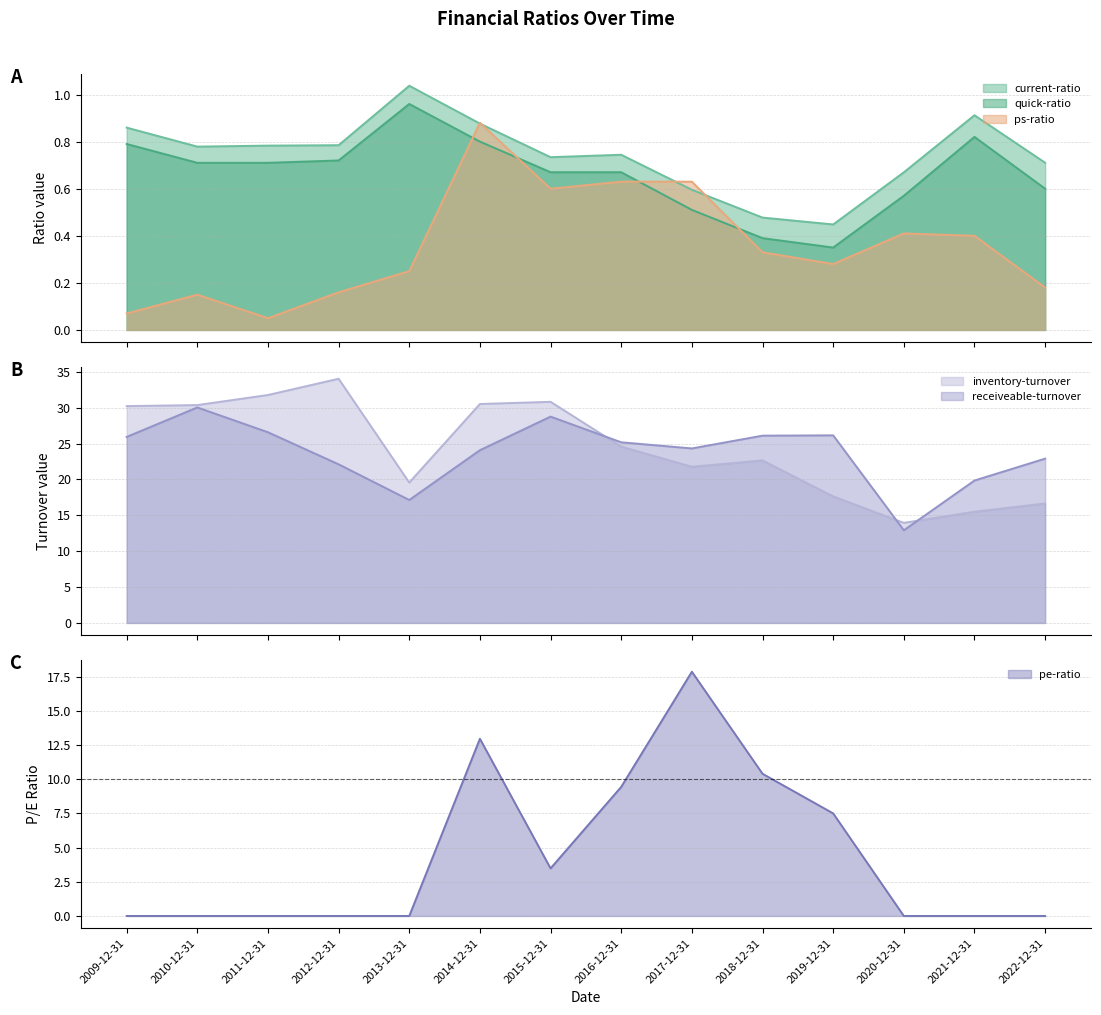

True or false: inventory-turnover and quick-ratio cross at least once.

False